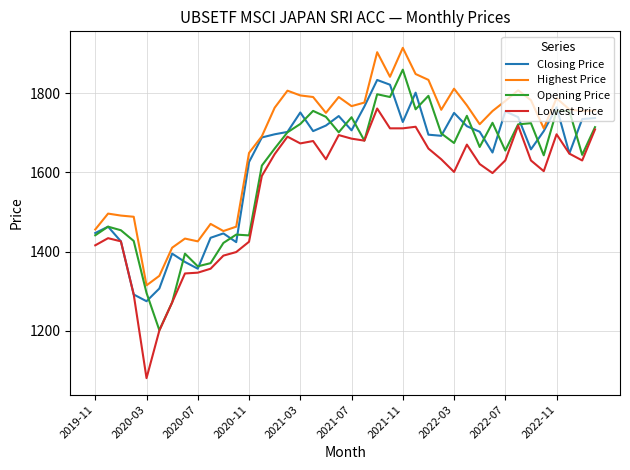

Which series has the largest range (max minus min)?

Lowest Price